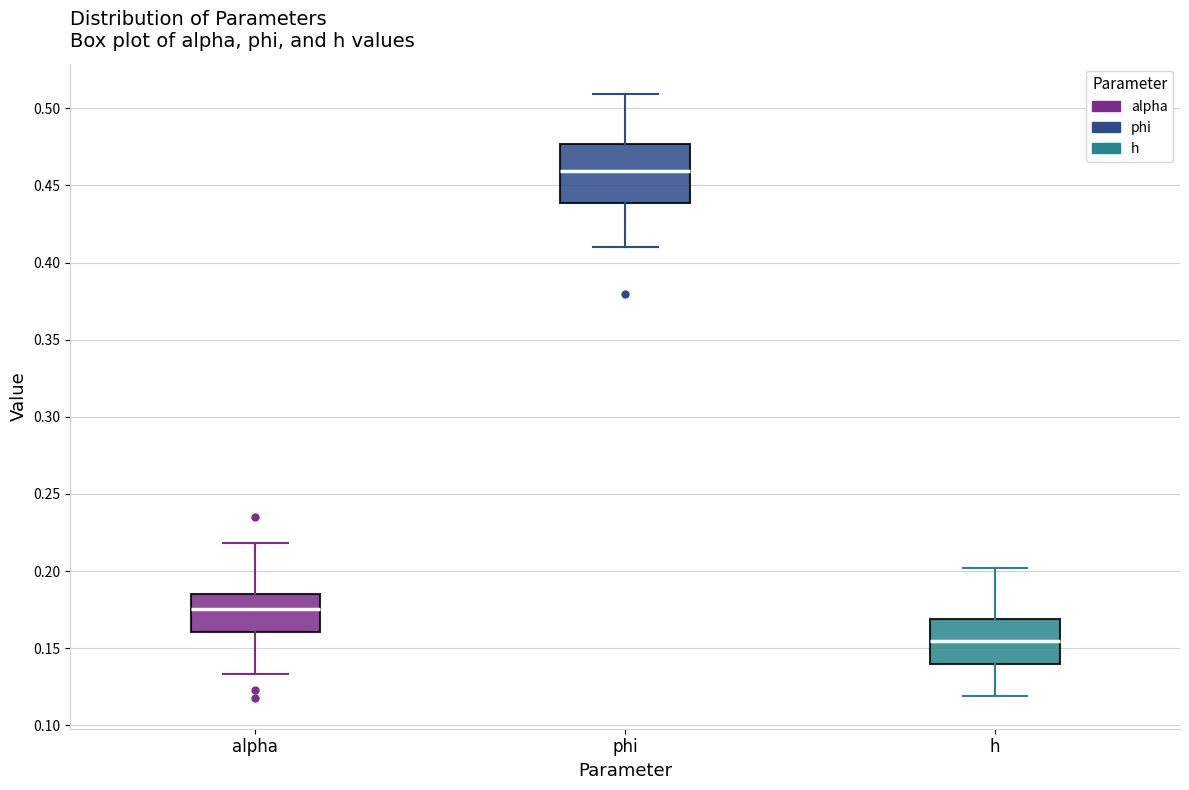

Comparing the boxes themselves (not the whiskers), which one is the tallest?

phi